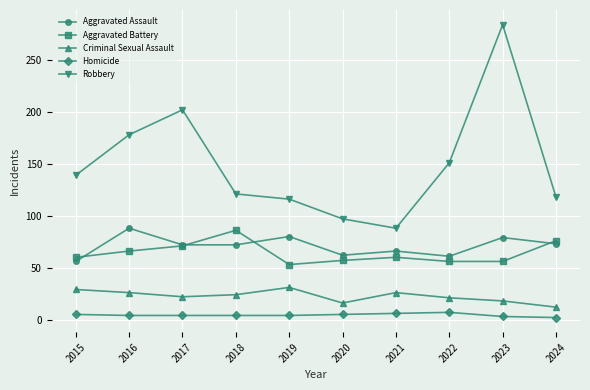

True or false: Homicide and Aggravated Assault cross at least once.

False